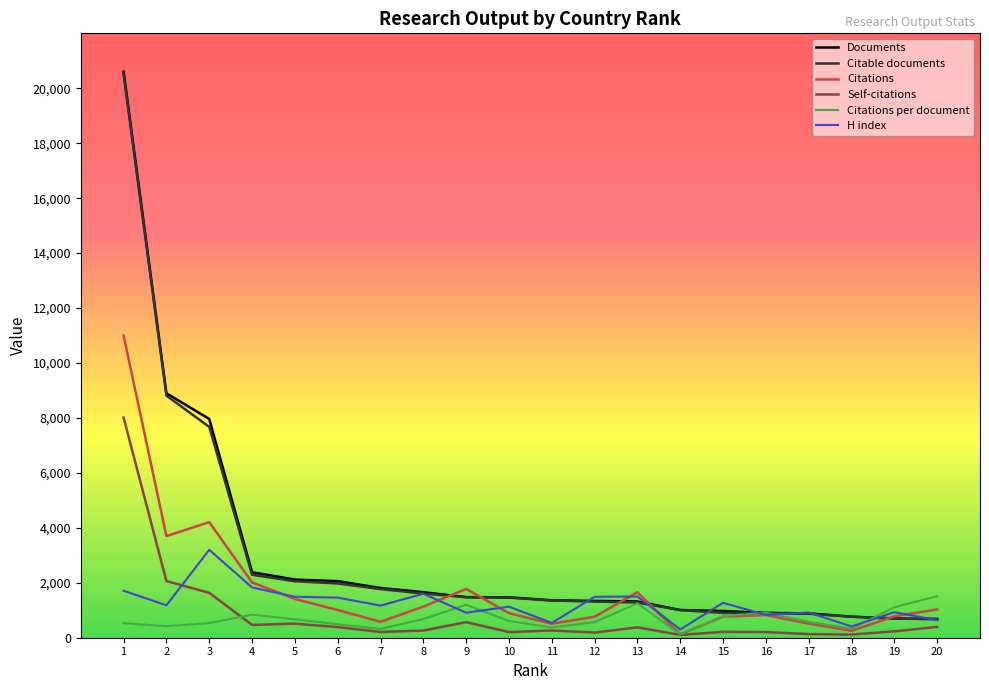

Which series has the largest range (max minus min)?

Documents